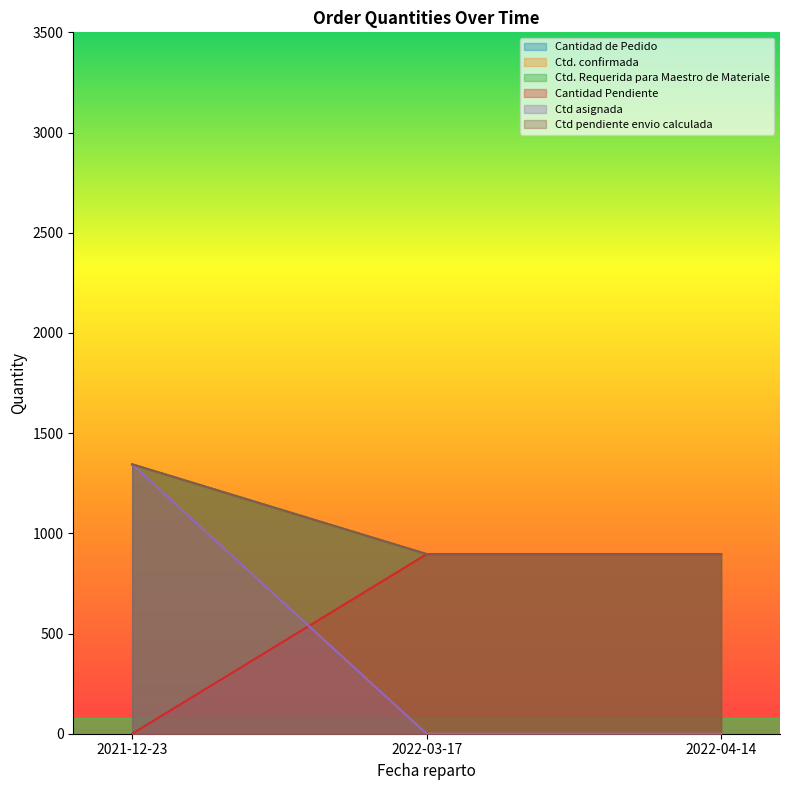

What is the total value across all series at 2022-03-17?

4480